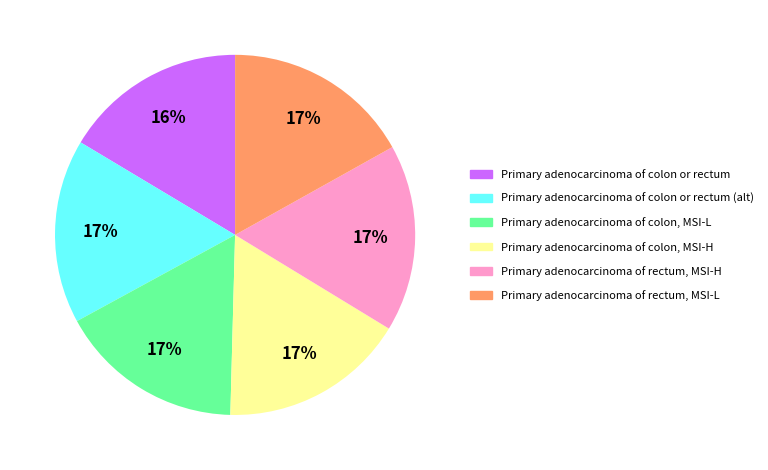

Is there a majority slice in this chart?

No